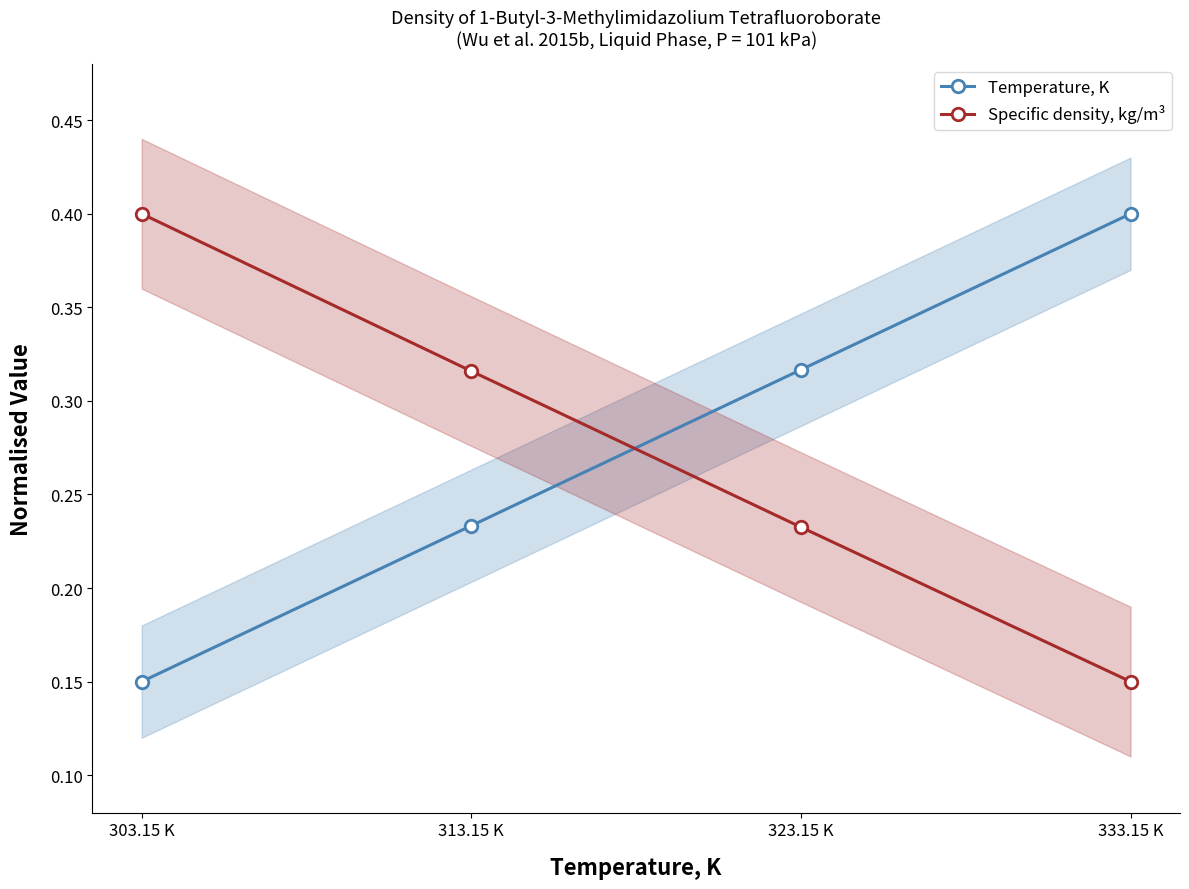

What is the difference between the maximum and minimum values in the Temperature, K series?

0.2